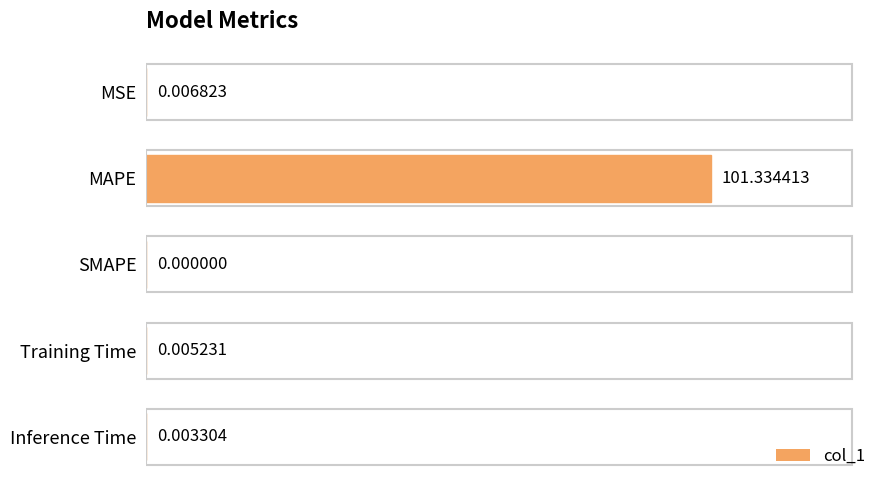

Which label corresponds to the largest value in the chart?

MAPE